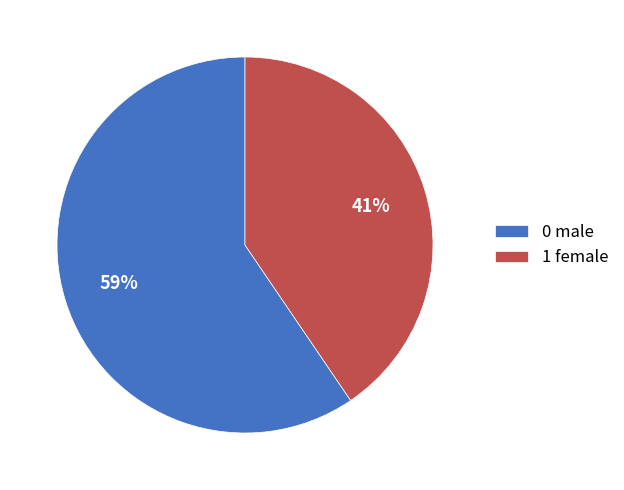

Which slice is the largest?

0 male